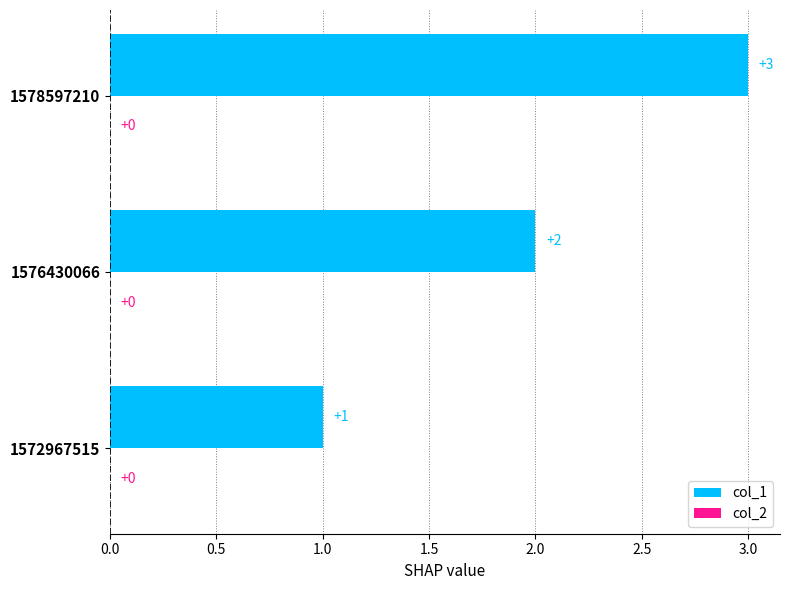

Are the bars grouped side by side (vs. stacked)?

No